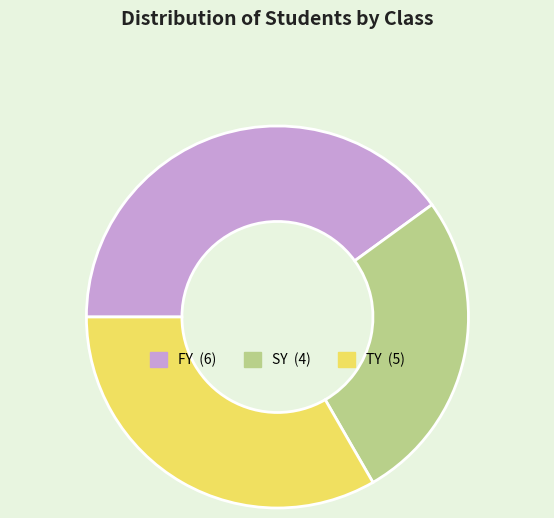

How many segments does this pie chart have?

3